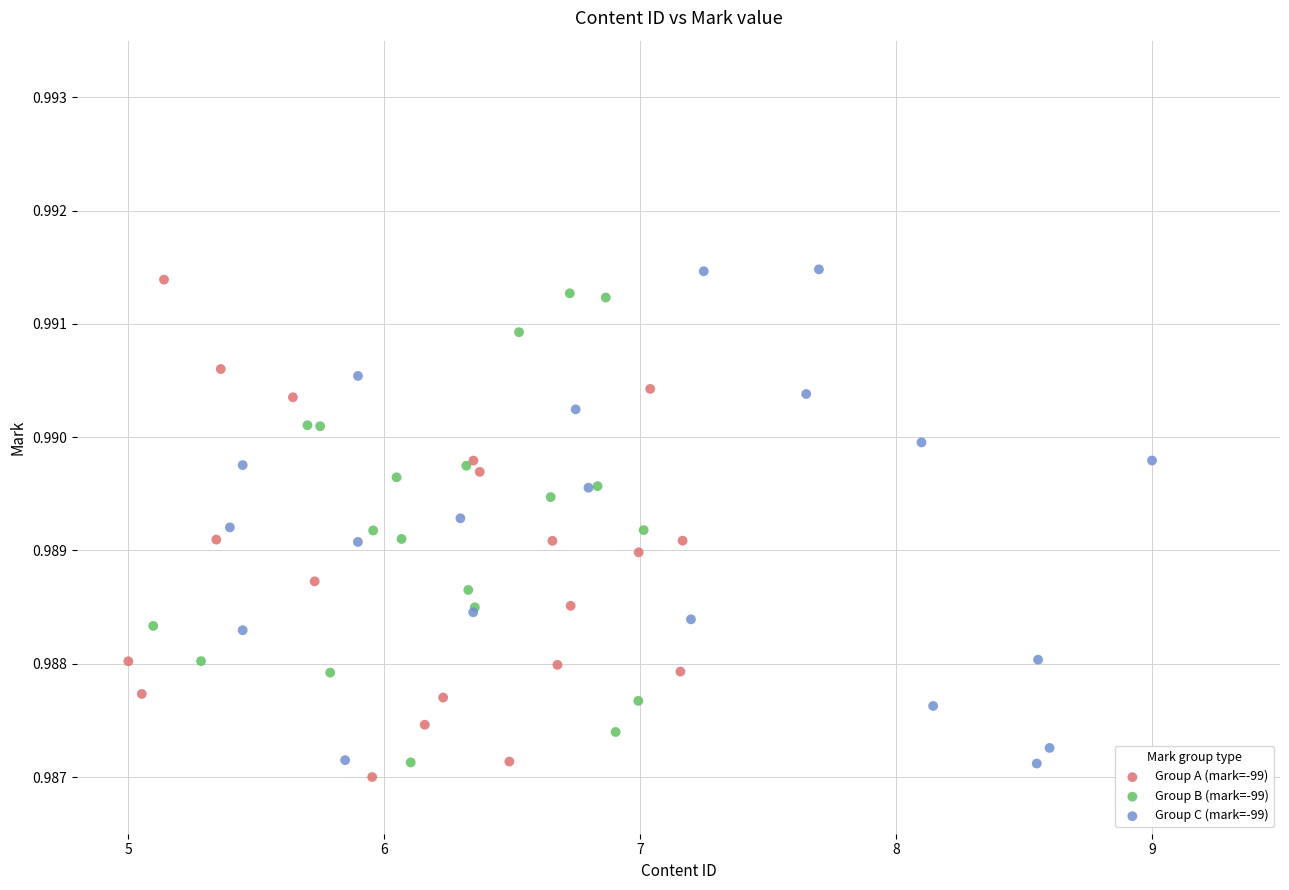

Which series contains the highest Y value?

Group C (mark=-99)